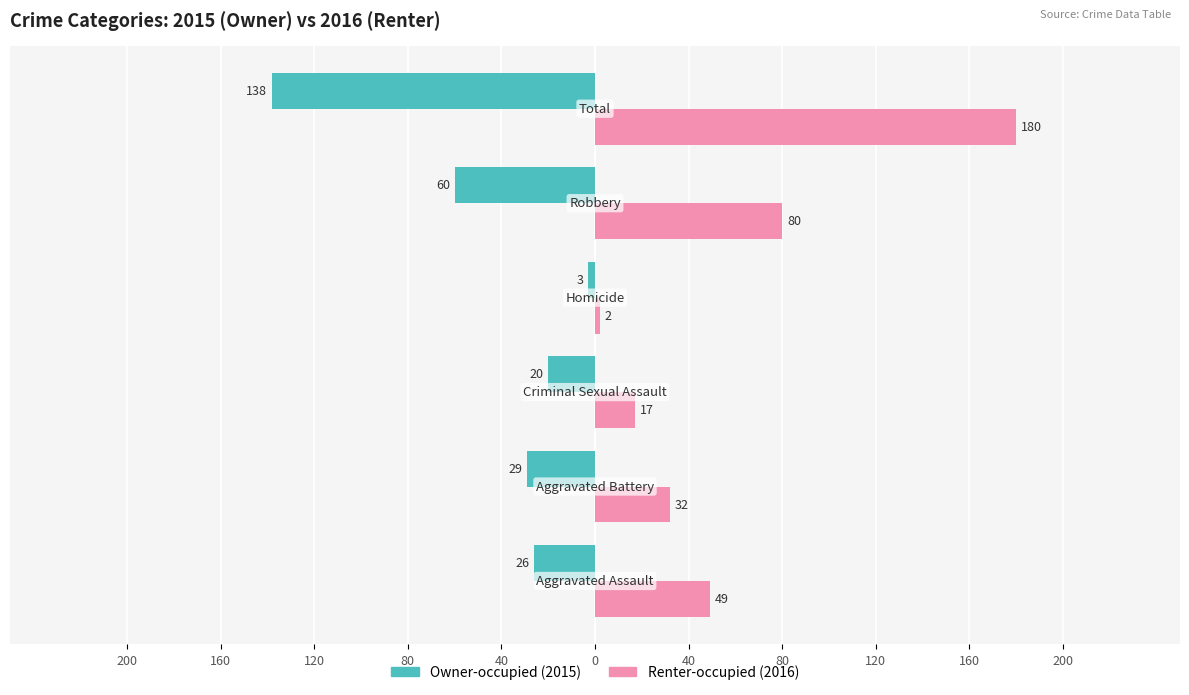

Reading right to left, list all the values displayed in this chart.

Owner-occupied (2015): -138	-60	-3	-20	-29	-26
Renter-occupied (2016): 180	80	2	17	32	49